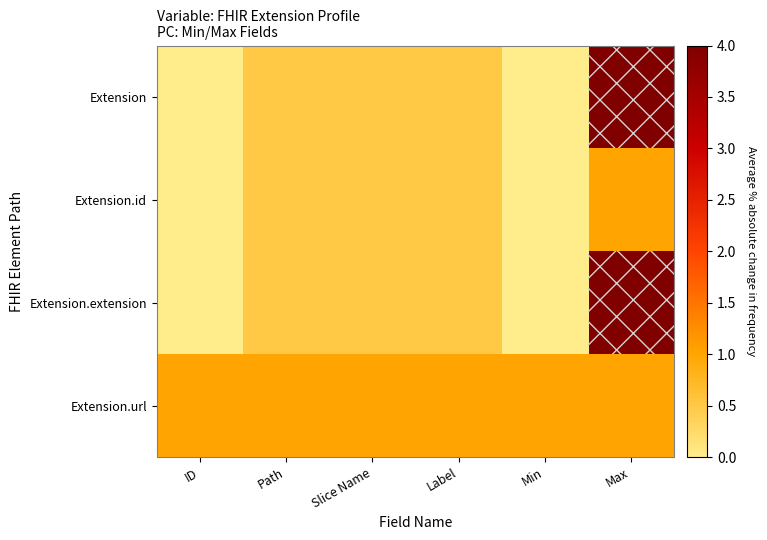

Reading left to right, what are all the values shown in this chart?

Extension: ID=0.0	Path=0.5	Slice Name=0.5	Label=0.5	Min=0.0	Max=4.0
Extension.id: ID=0.0	Path=0.5	Slice Name=0.5	Label=0.5	Min=0.0	Max=1.0
Extension.extension: ID=0.0	Path=0.5	Slice Name=0.5	Label=0.5	Min=0.0	Max=4.0
Extension.url: ID=1.0	Path=1.0	Slice Name=1.0	Label=1.0	Min=1.0	Max=1.0